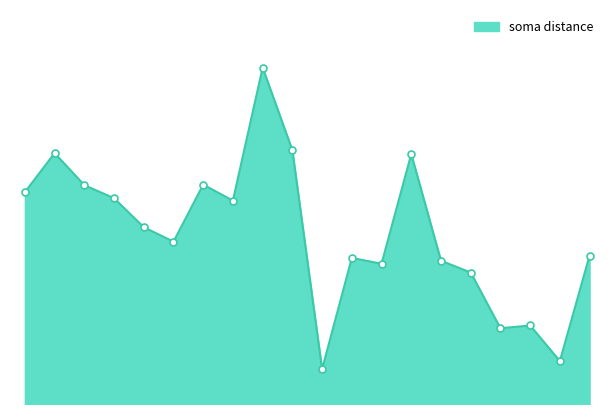

Does the chart have visible grid lines?

No